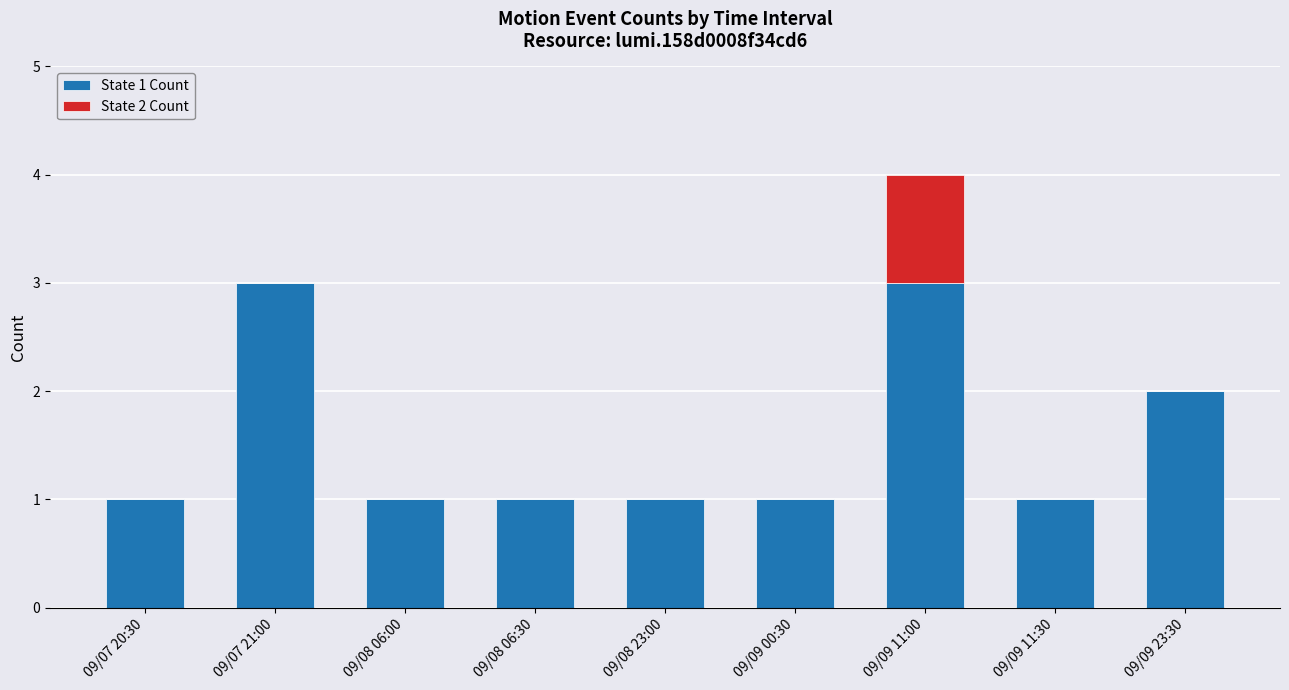

At which category is the sum across all series the highest?

09/09 11:00